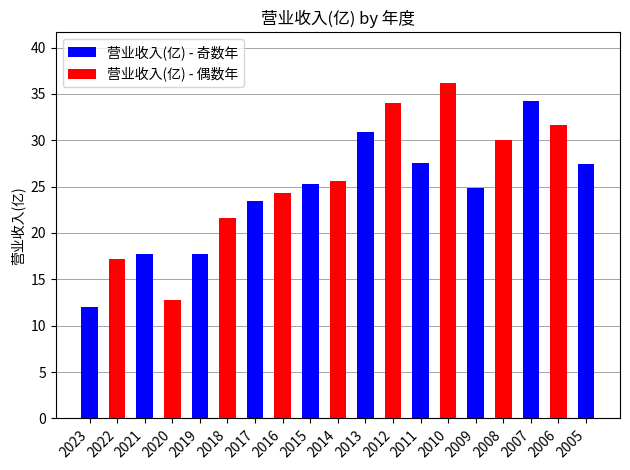

Approximately how many times larger is the value at 2010 compared to 2023?

3.0